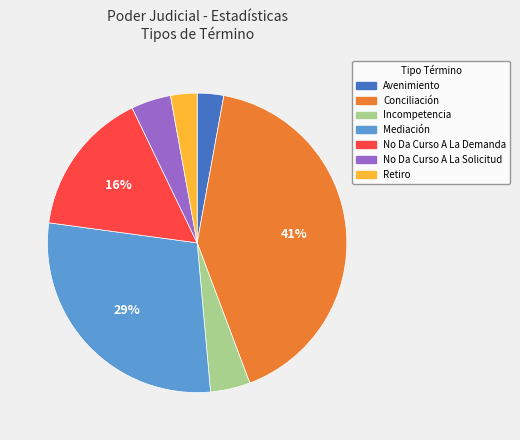

Is Avenimiento the majority of the pie?

No